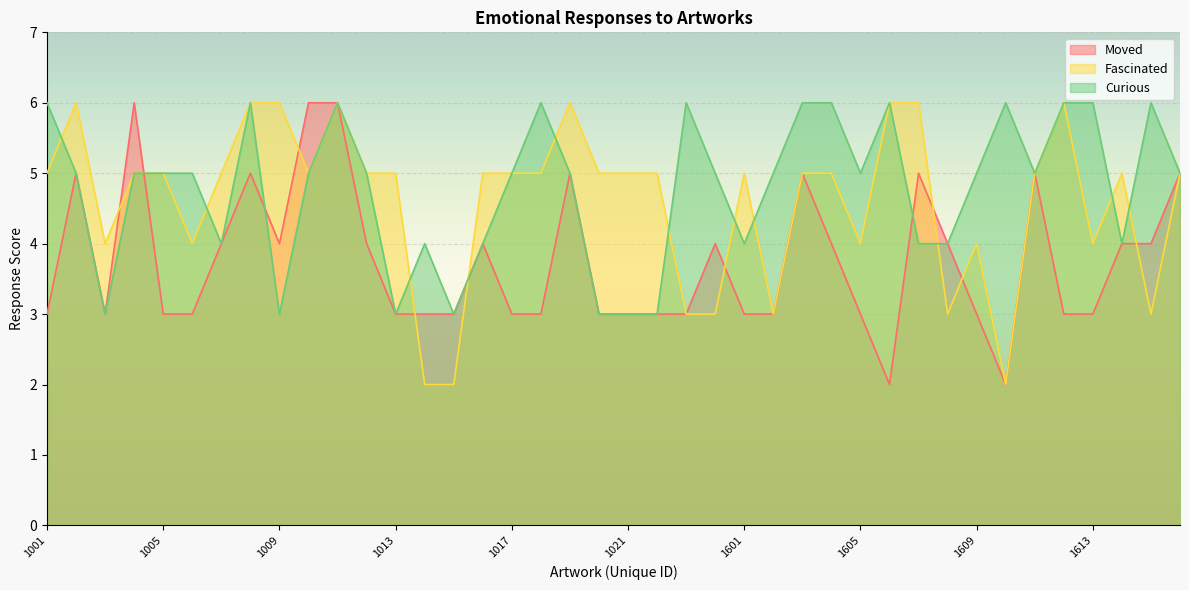

How many lines are shown in the chart?

3